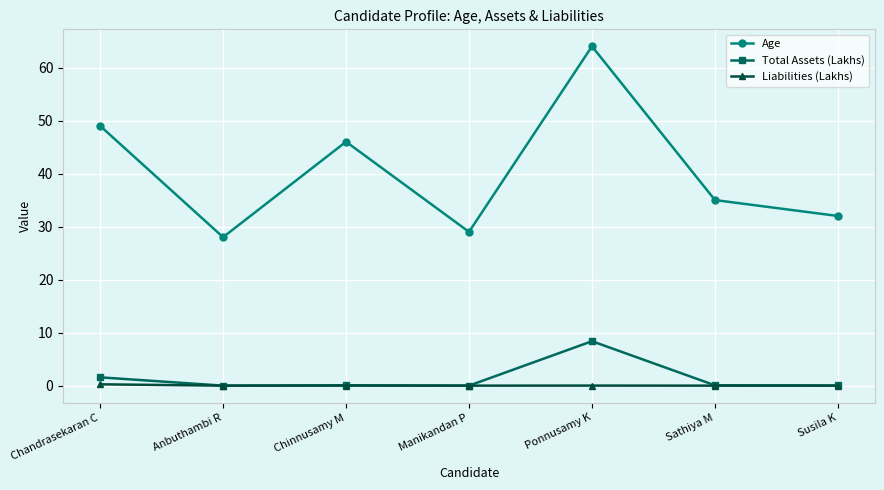

How many lines are shown in the chart?

3